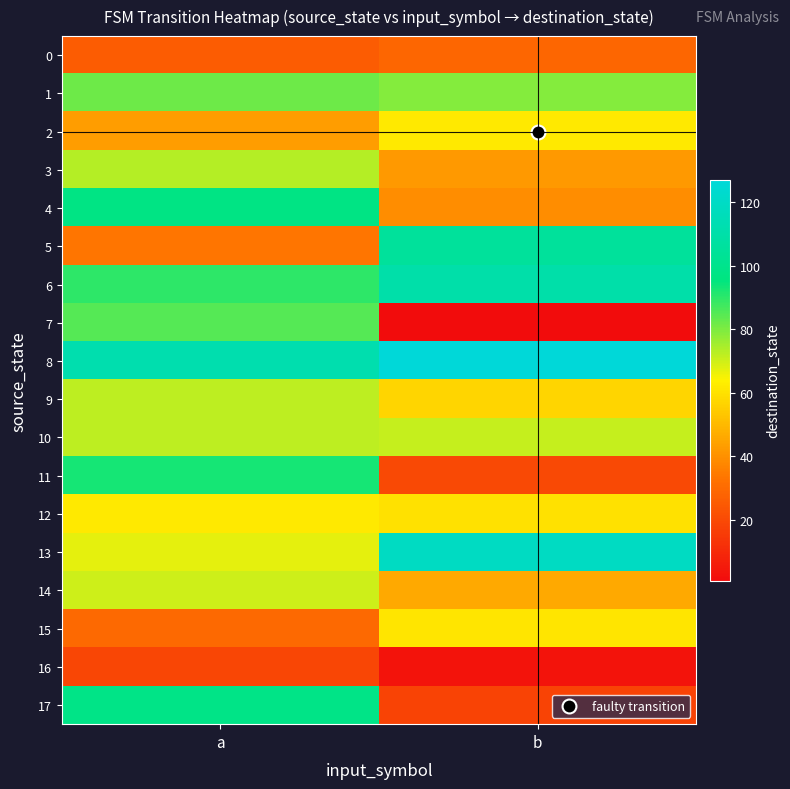

What is the difference between the highest and lowest values at a?

93